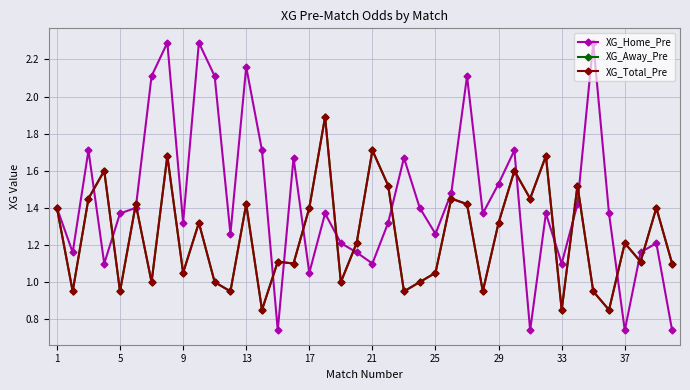

How many lines are shown in the chart?

3